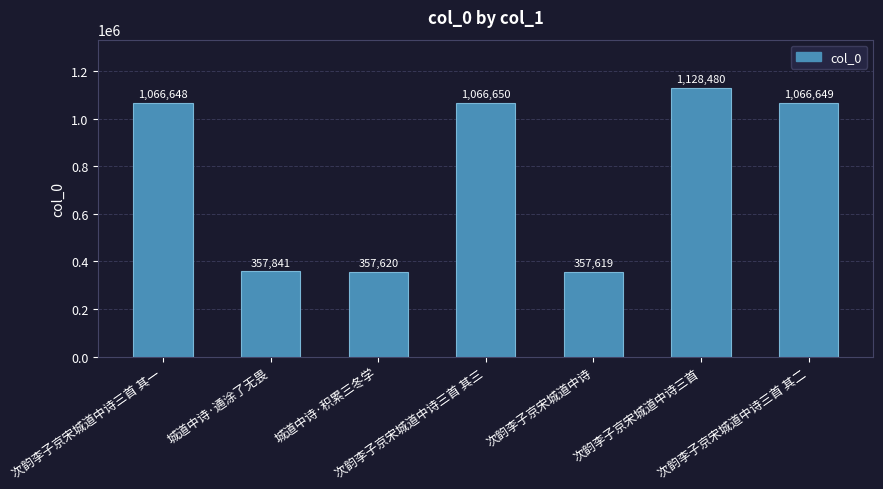

What is the change in value from 城道中诗·通涂了无畏 to 城道中诗·积累三冬学?

-221